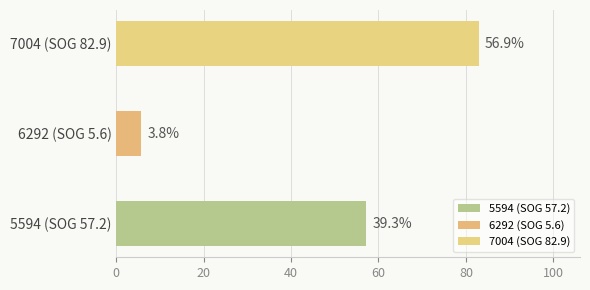

Reading right to left, transcribe all the data shown in this chart.

82.9	82.9	82.9	5.6	5.6	5.6	57.2	57.2	57.2